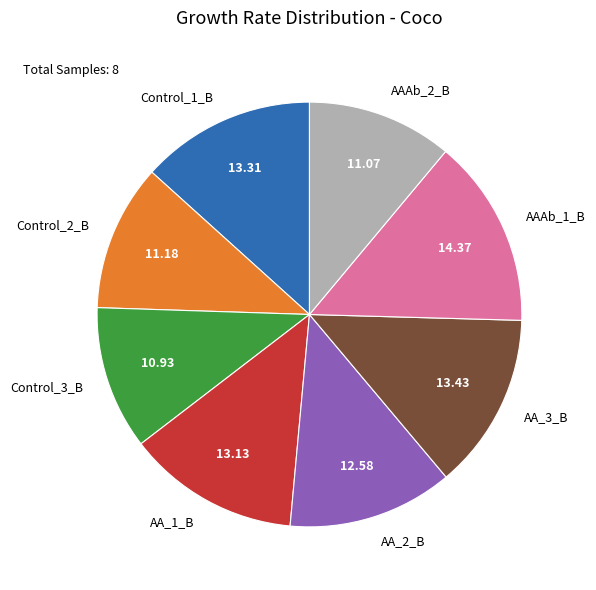

True or false: Control_2_B accounts for 11% of the total.

True